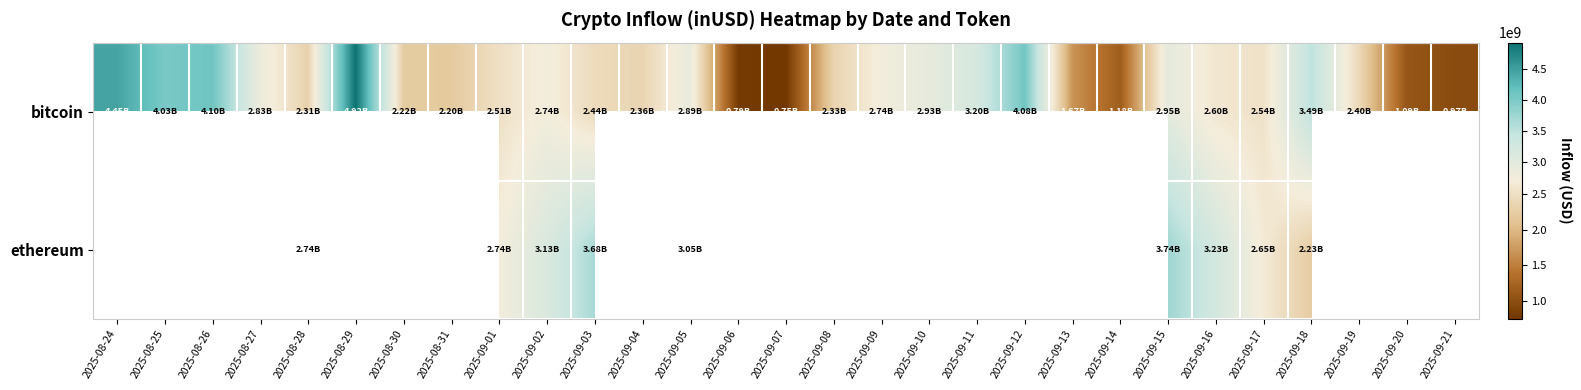

The bitcoin series shows 2542759910.7 at 2025-09-17. True or false?

True